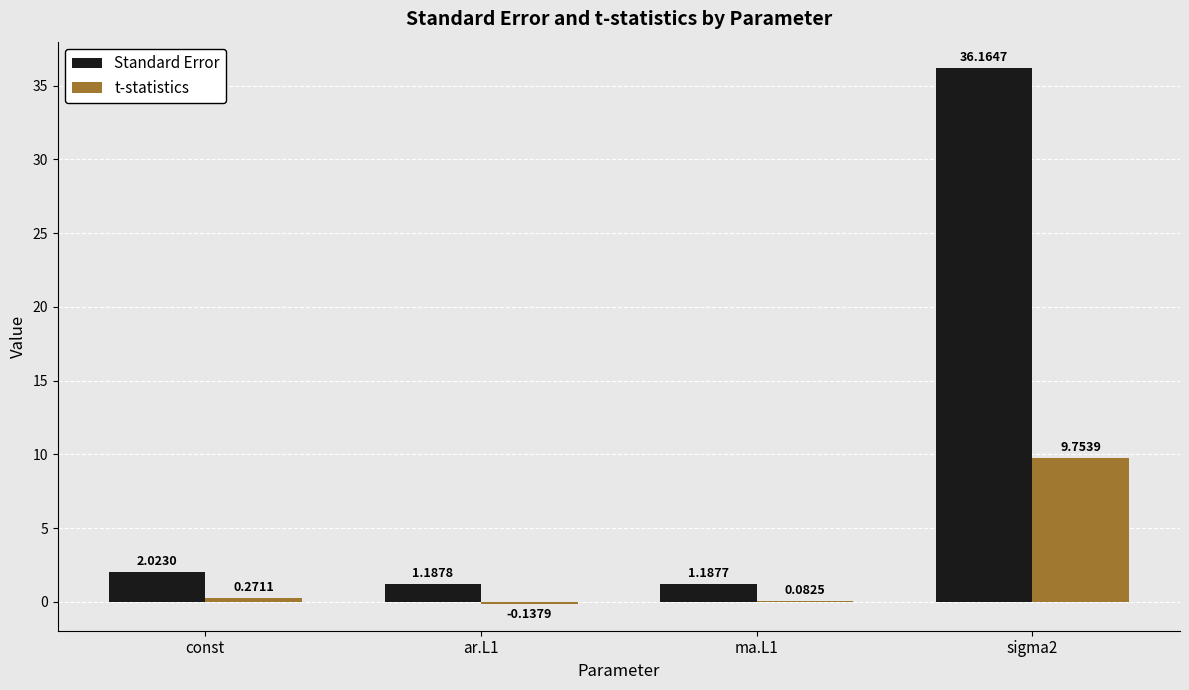

What is the total value across all series at const?

2.3